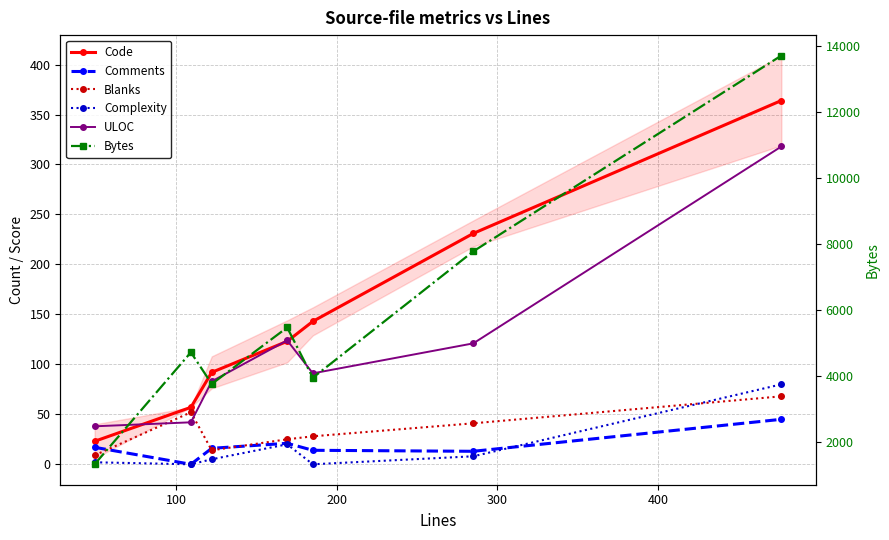

How many categories are shown in the chart?

7